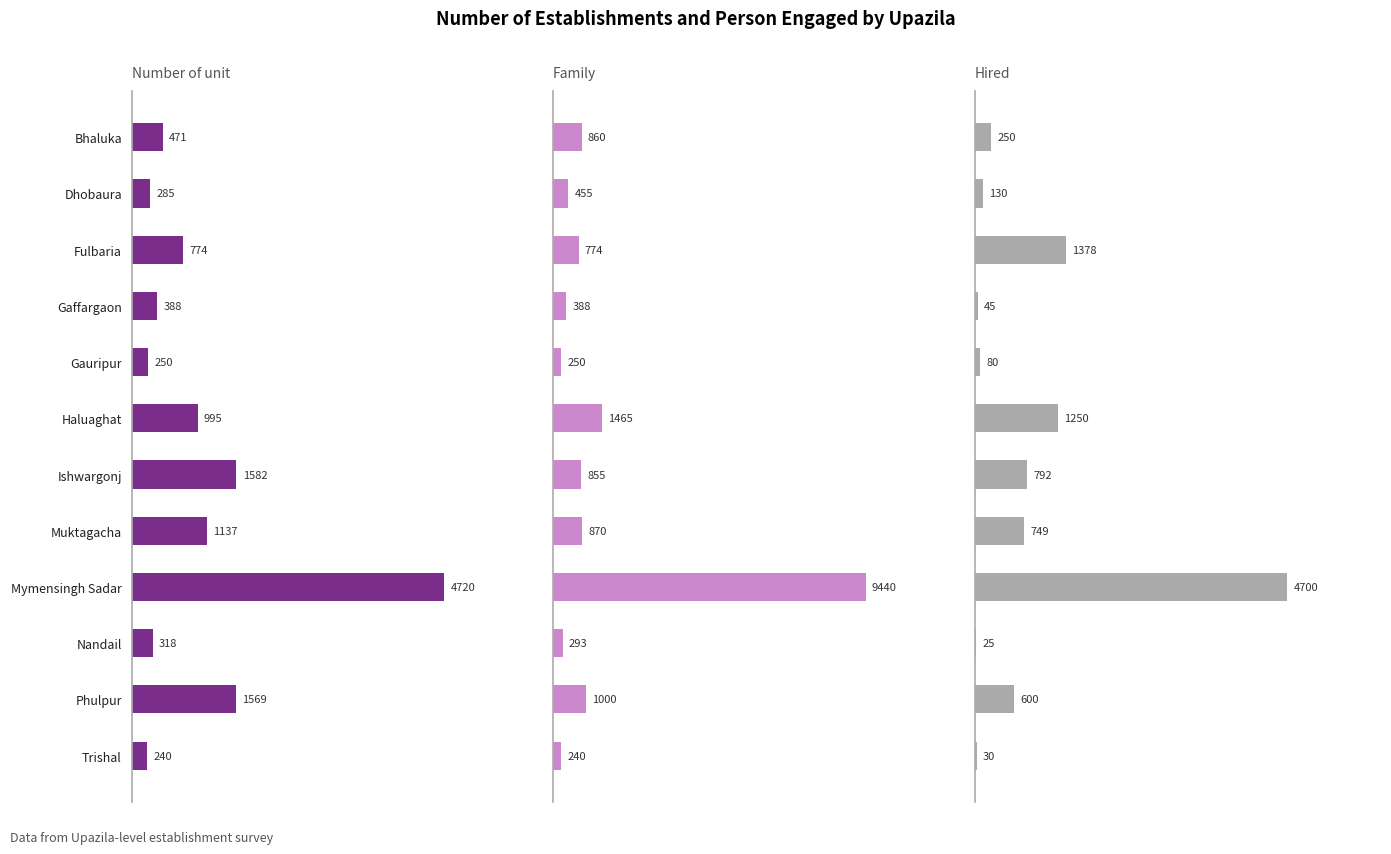

True or false: Family has a value of 709 at Dhobaura.

False